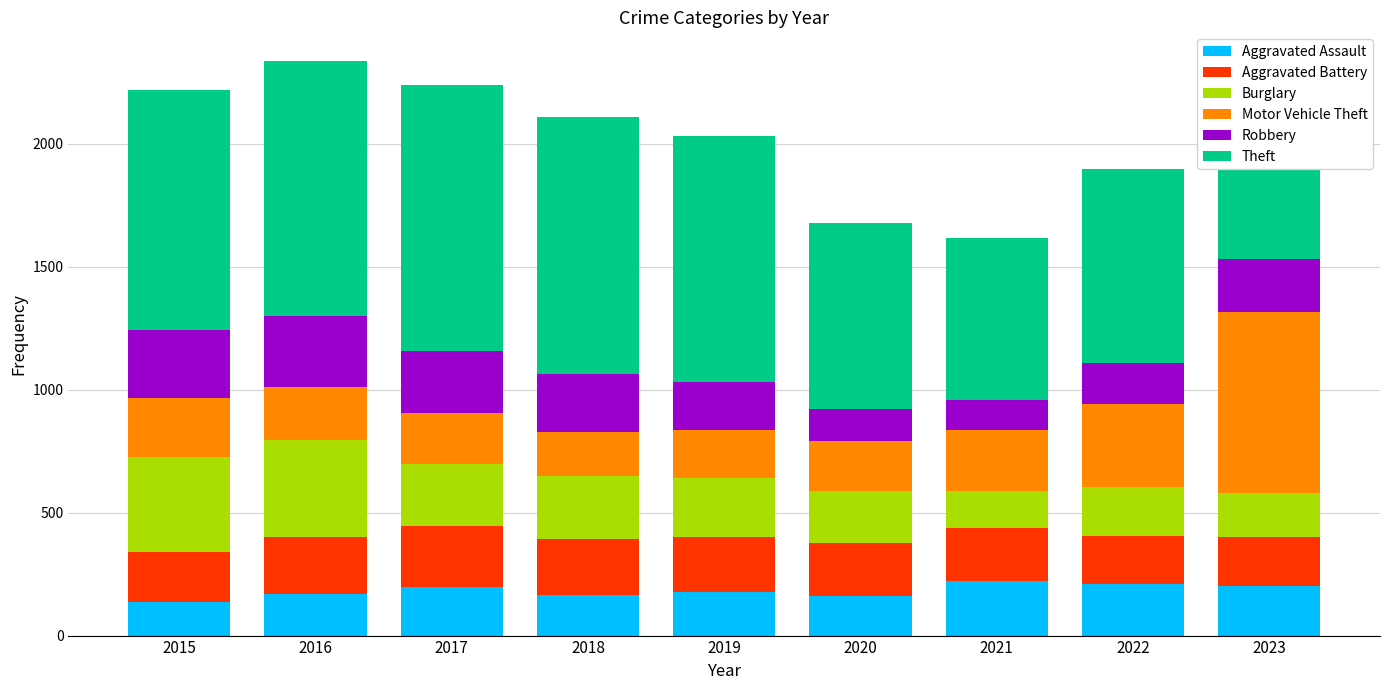

What is the difference between the maximum and minimum values in the Aggravated Assault series?

84